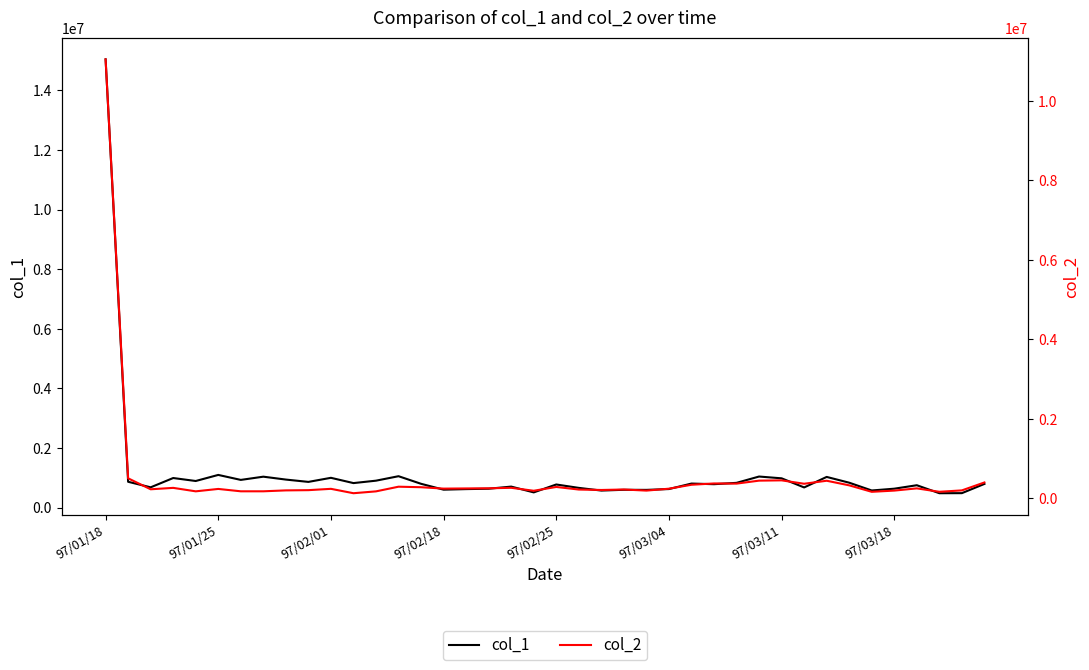

True or false: col_1 and col_2 cross at least once.

False